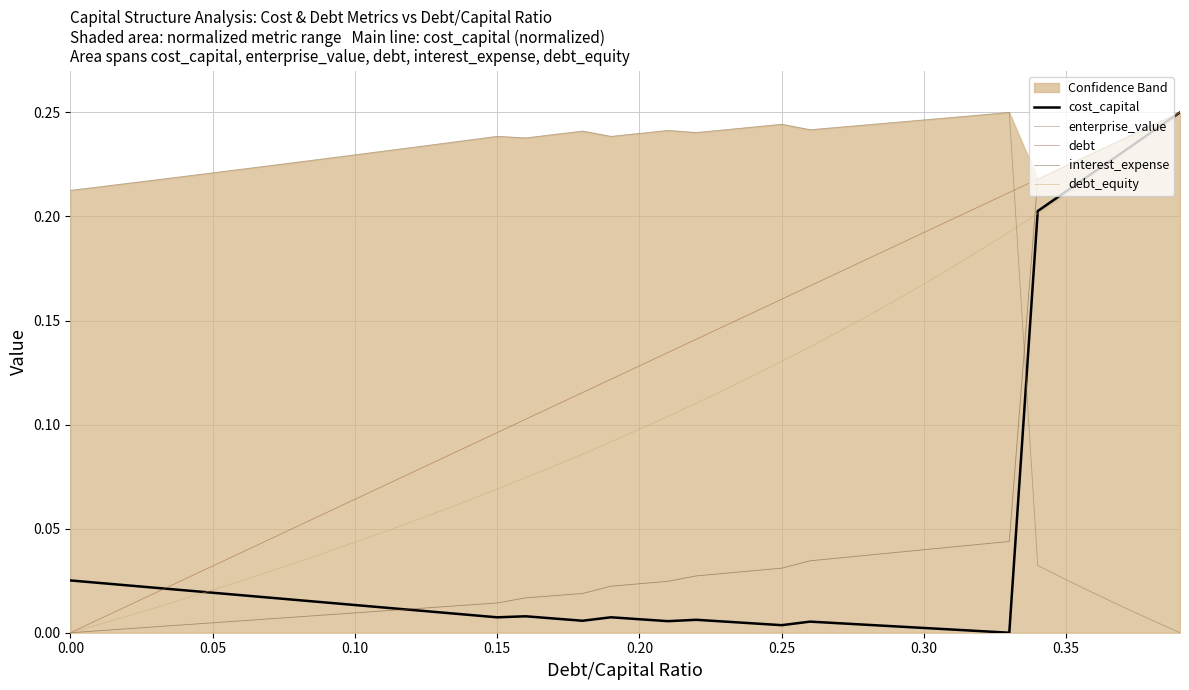

Does the chart have visible grid lines?

Yes